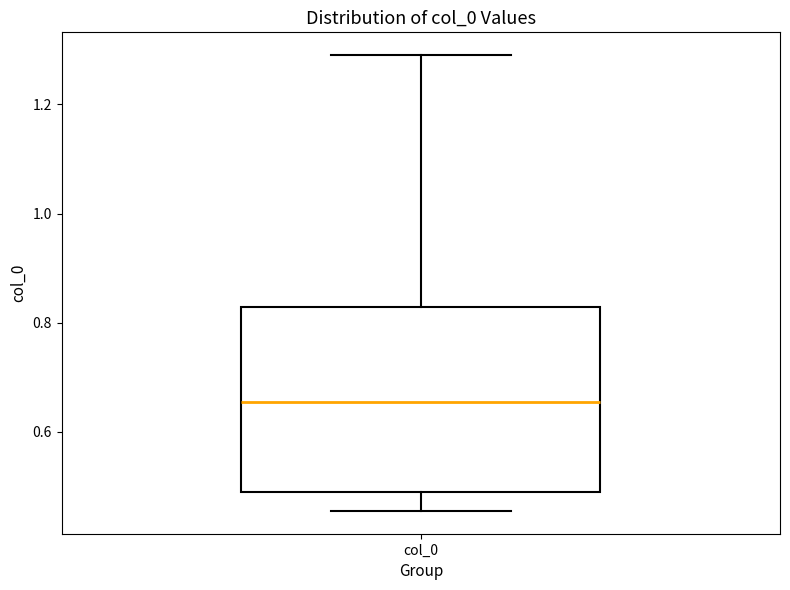

Transcribe this box plot: give where the median line is, the range the box spans, and where the two whiskers end, as read against the y-axis. The values are not printed on the chart, so give them approximately, as read against the axis.

median 0.66, box 0.48 to 0.82, whiskers 0.46 to 1.30